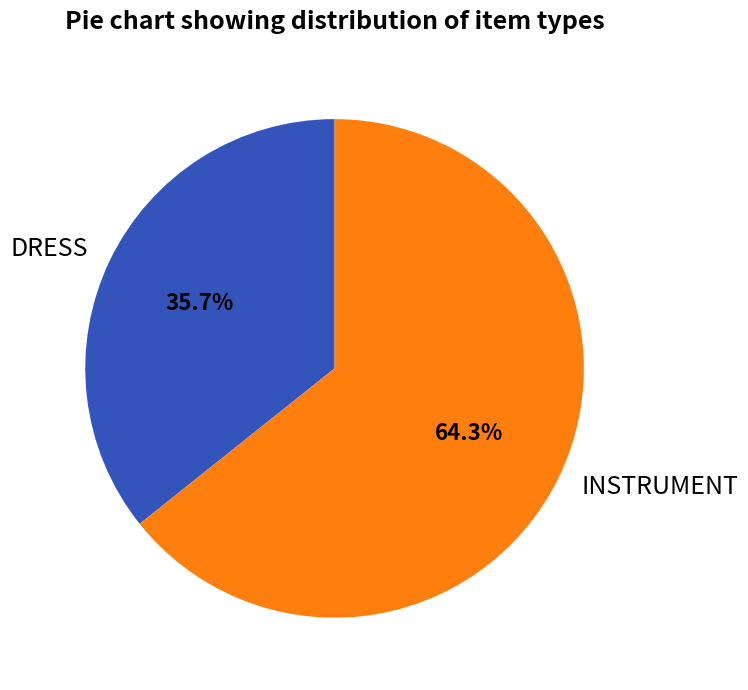

What is the ratio of the value at INSTRUMENT to the value at DRESS?

1.8